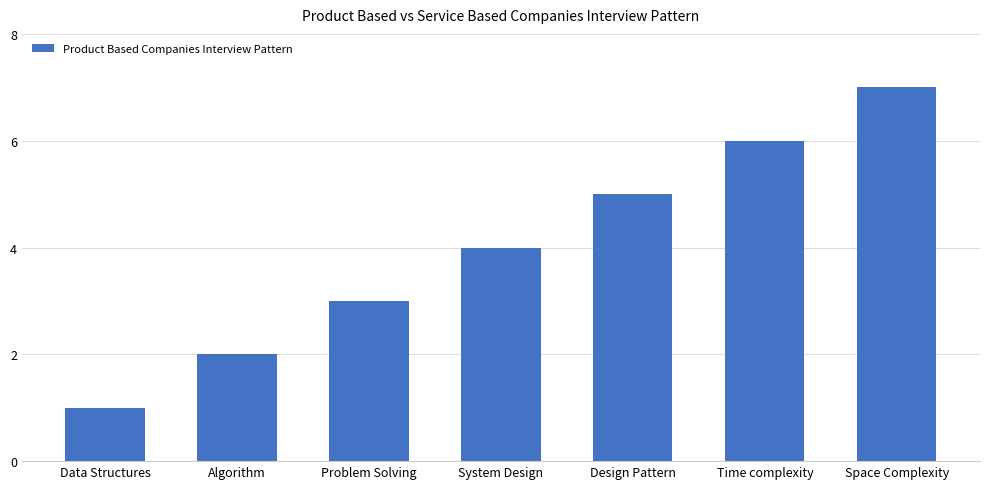

Reading left to right, list all the values displayed in this chart.

Data Structures=1	Algorithm=2	Problem Solving=3	System Design=4	Design Pattern=5	Time complexity=6	Space Complexity=7